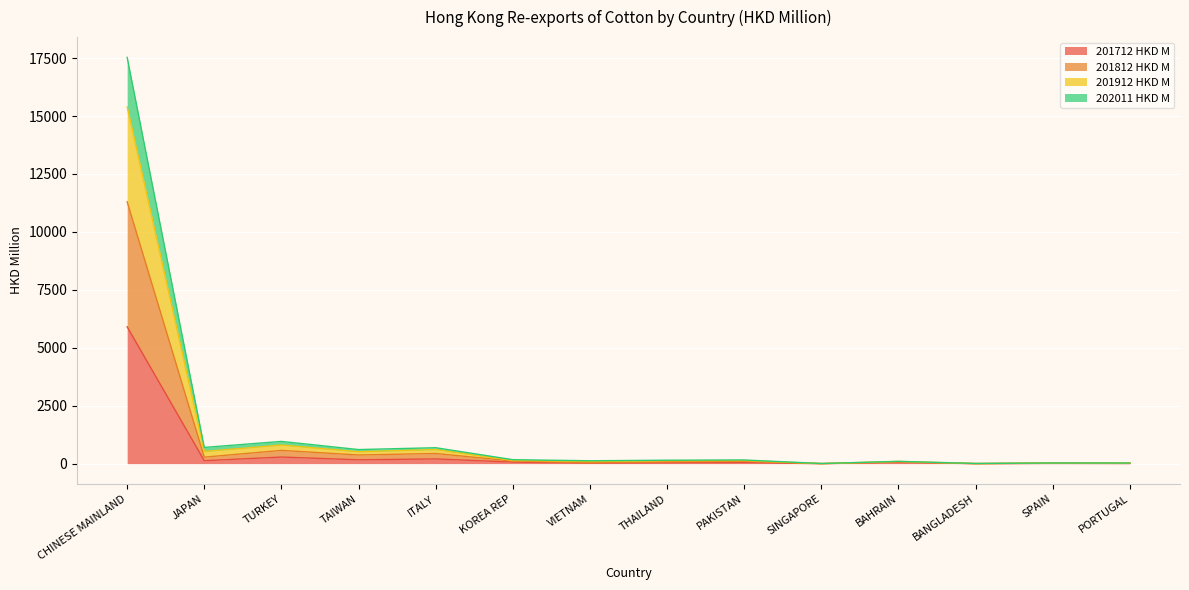

At which category is the sum across all series the highest?

CHINESE MAINLAND